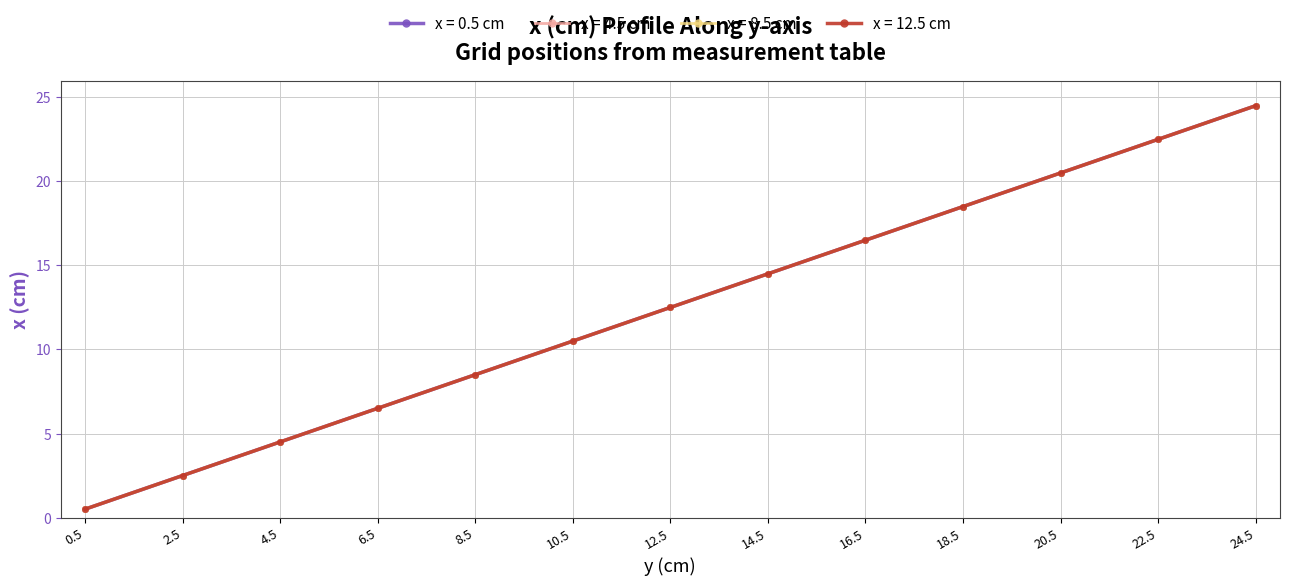

What is the minimum value for x = 8.5 cm?

0.5